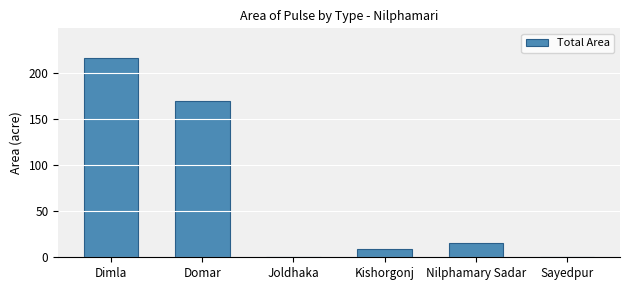

Where does the data first go above 15?

Dimla